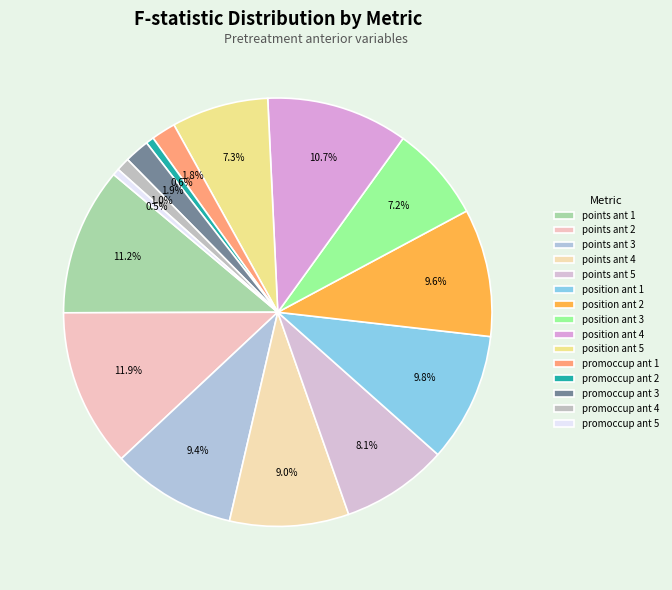

How many segments does this pie chart have?

15